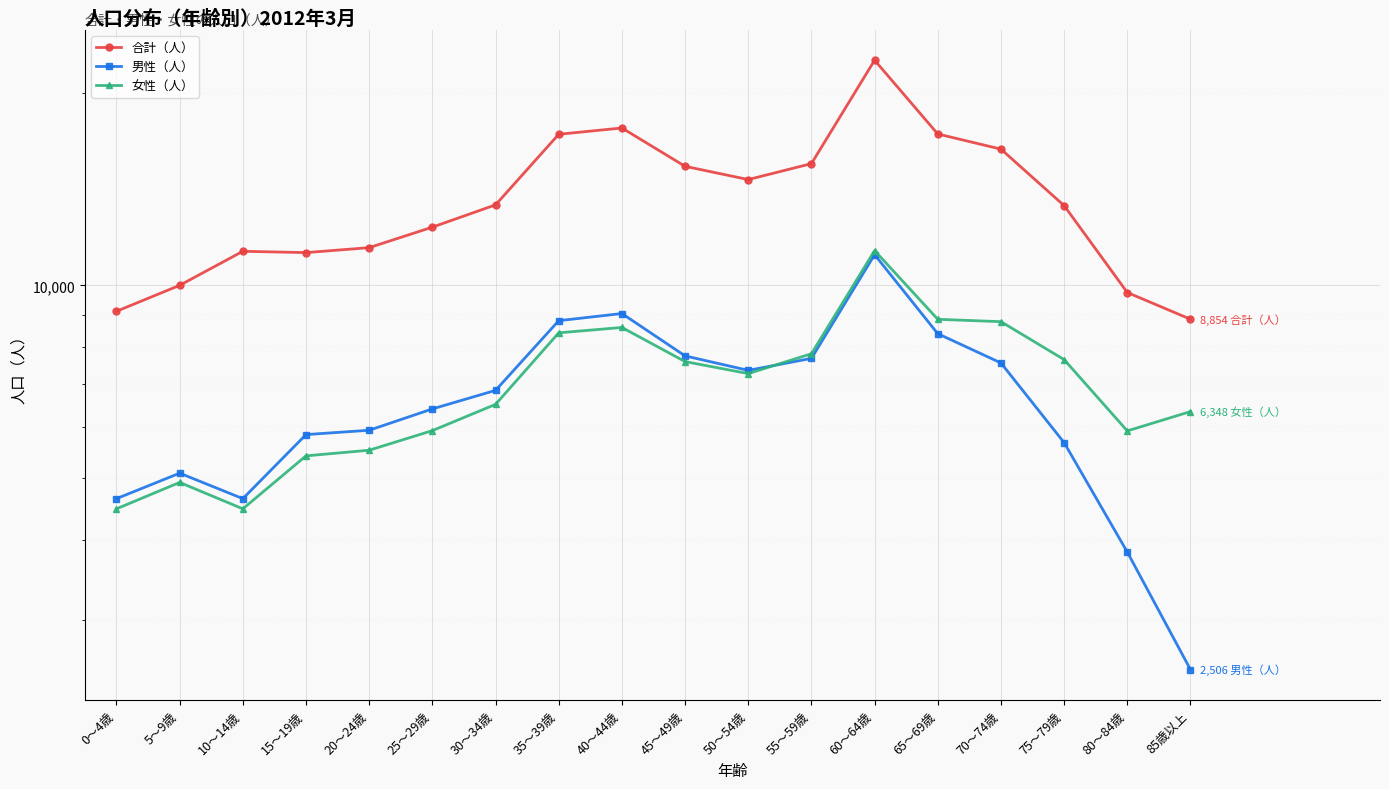

At which category does 男性（人） reach its first local valley?

10～14歳